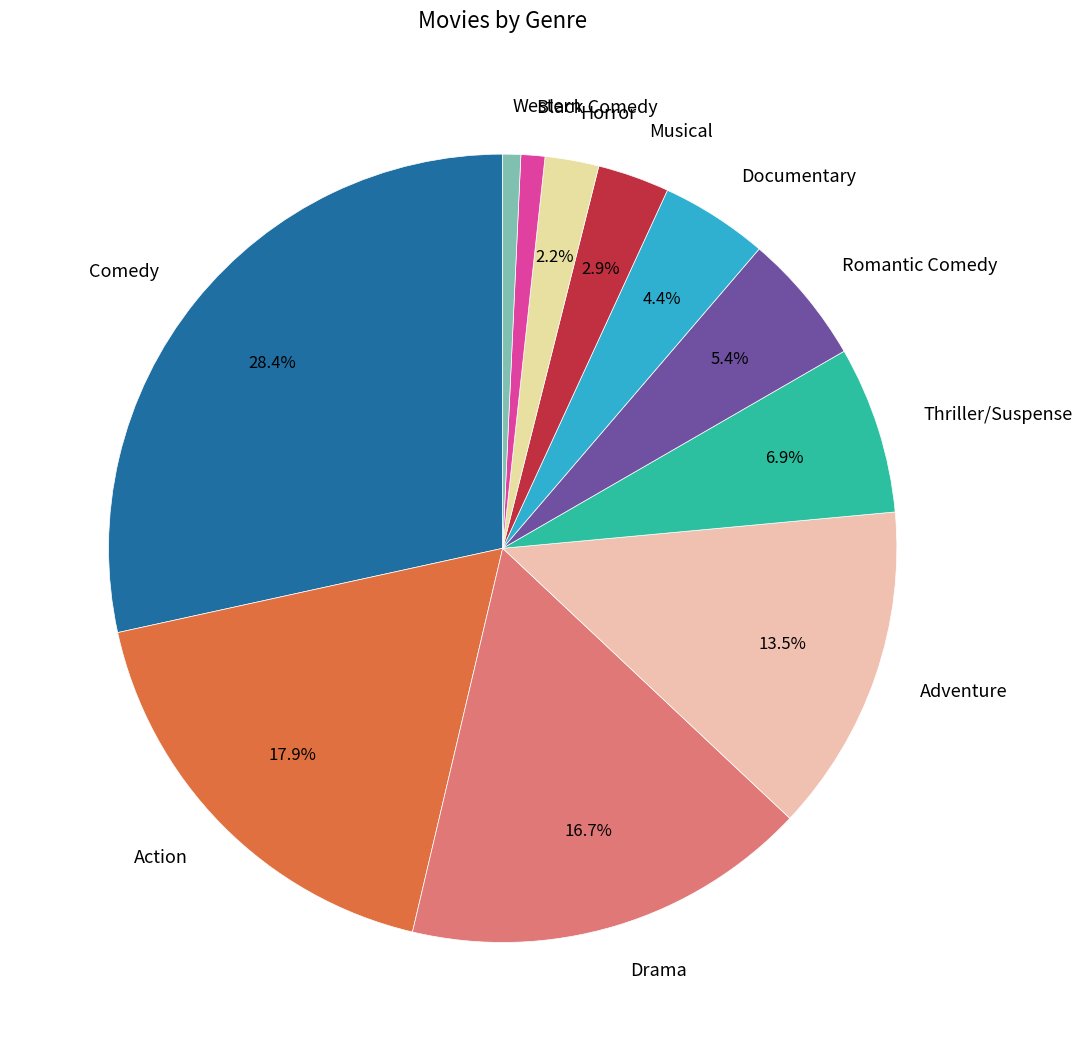

To the nearest percent, what is the difference between the largest and smallest slice percentages?

28%